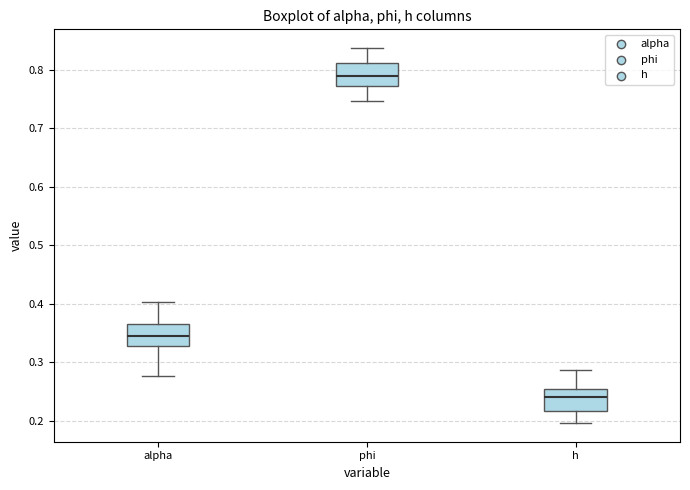

Where does the median line of the box for h sit on the y-axis? The values are not printed on the chart, so give them approximately, as read against the axis.

0.24